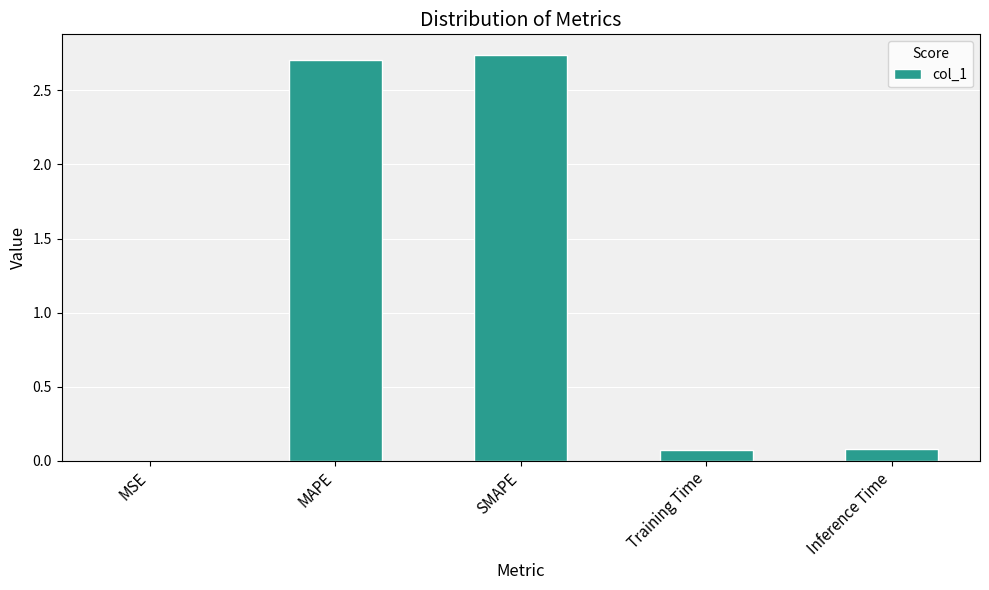

Between Inference Time and MAPE, which is larger?

MAPE